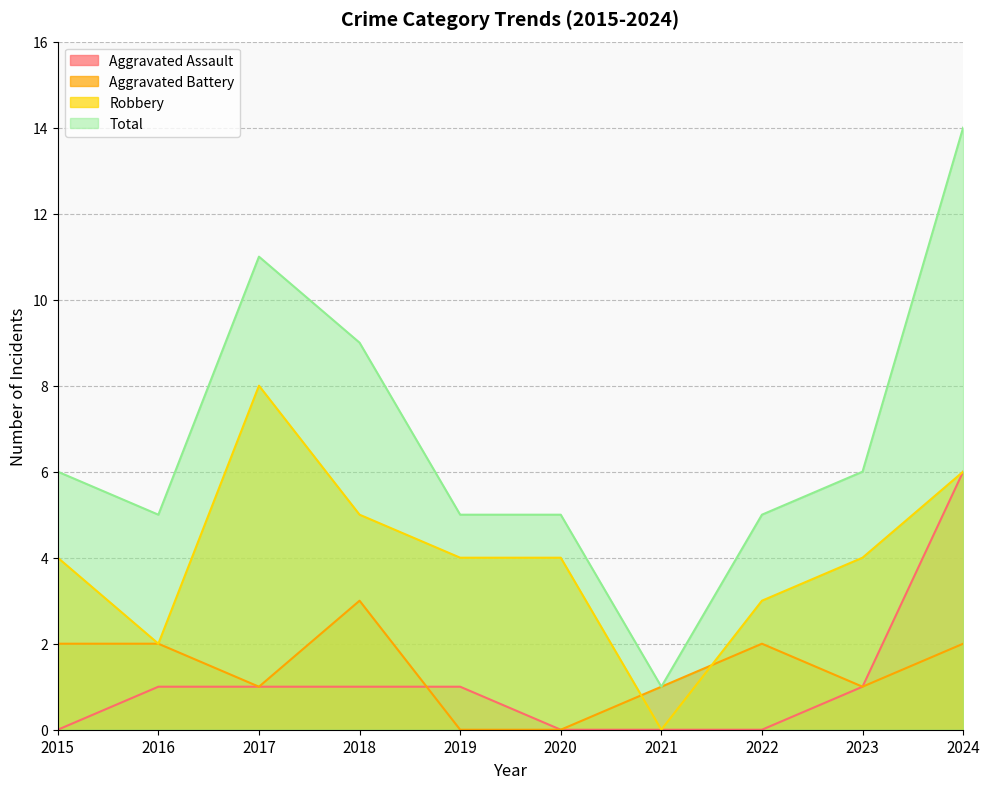

Which series changed the most between 2017 and 2023?

Total